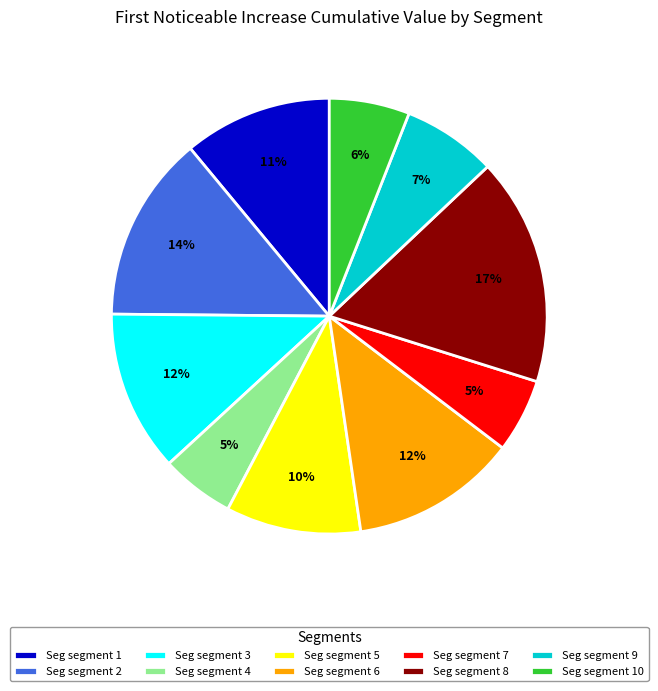

How many segments does this pie chart have?

10